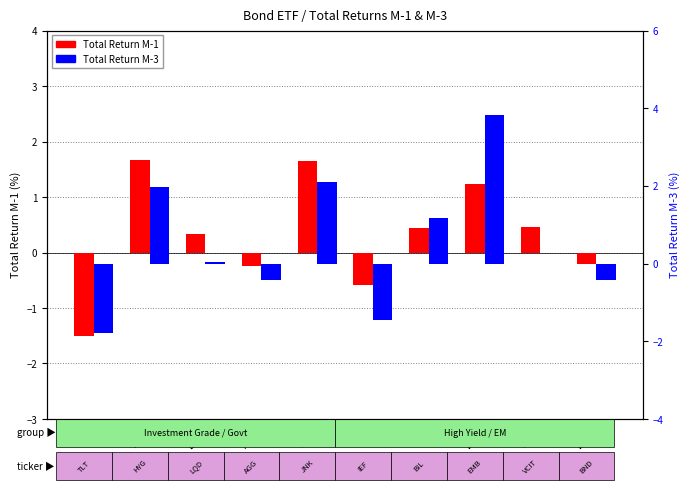

Between LQD and VCIT, which is larger?

VCIT